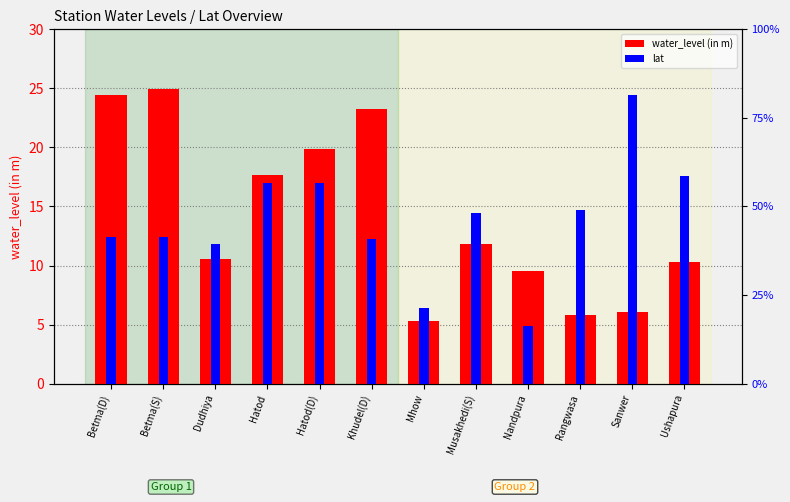

What is the total value across all series at Hatod(D)?

42.6